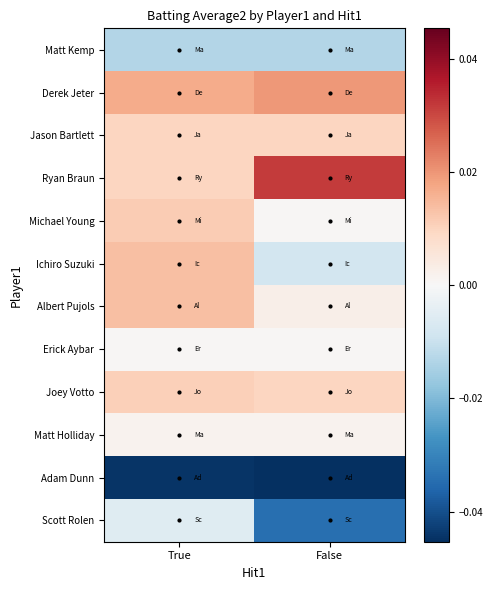

Which series has the largest total across all categories?

Ryan Braun